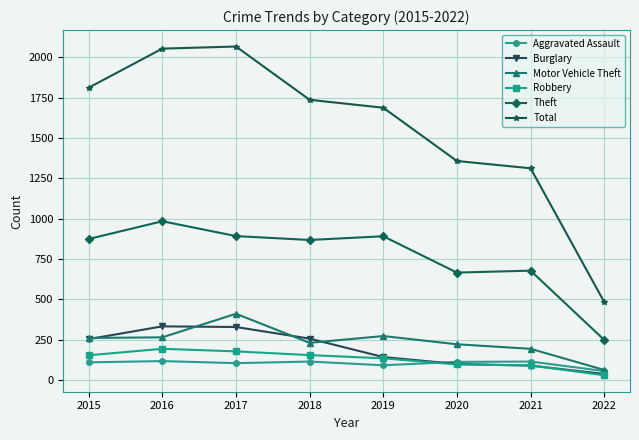

What is the difference between the Motor Vehicle Theft values at 2019 and 2021?

79